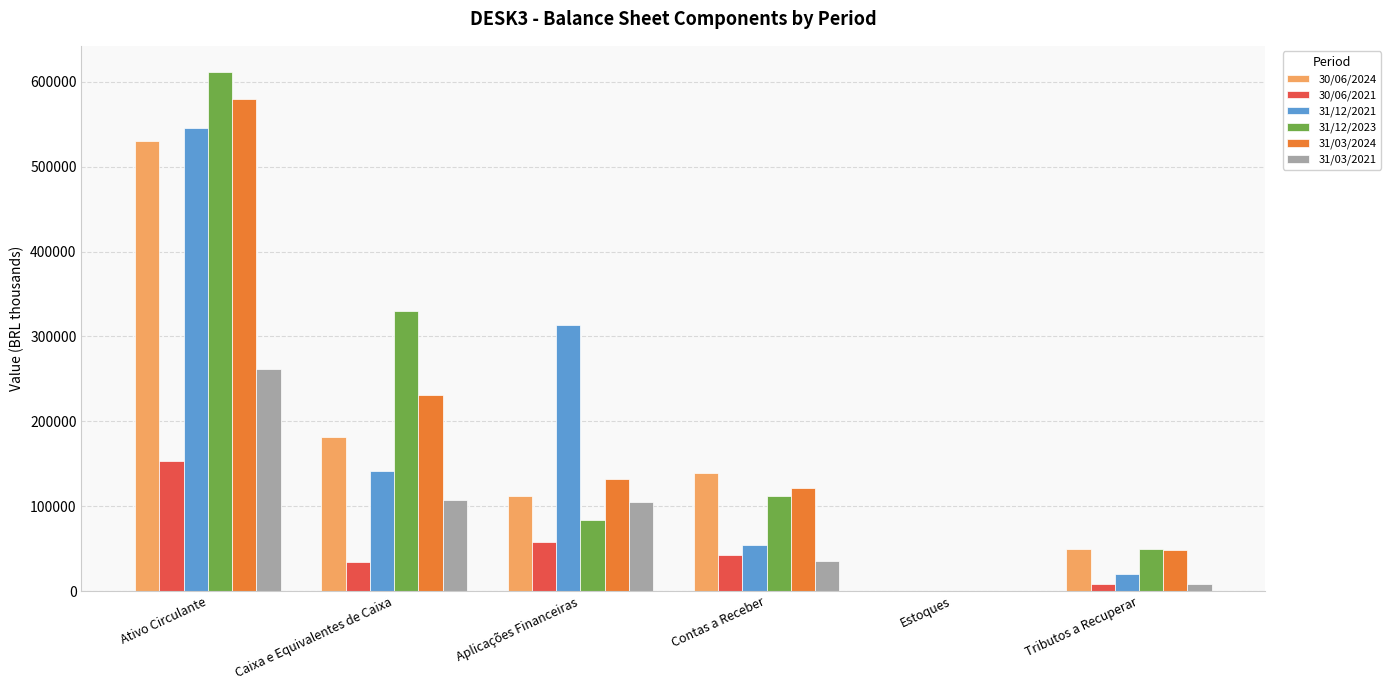

What is the difference between the 30/06/2024 values at Aplicações Financeiras and Estoques?

112110.0